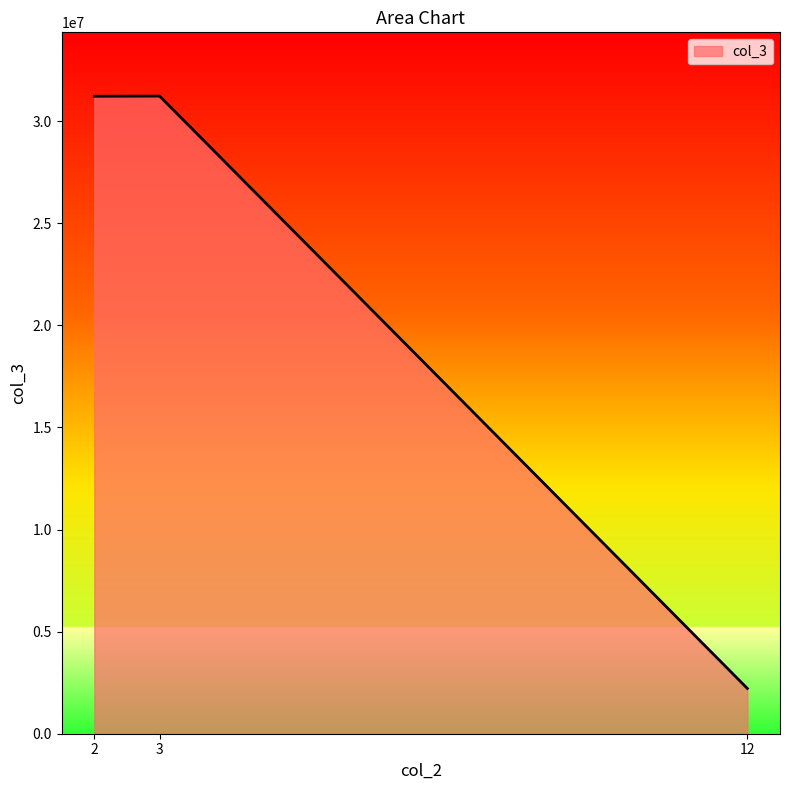

What is the sum of all values?

64672736